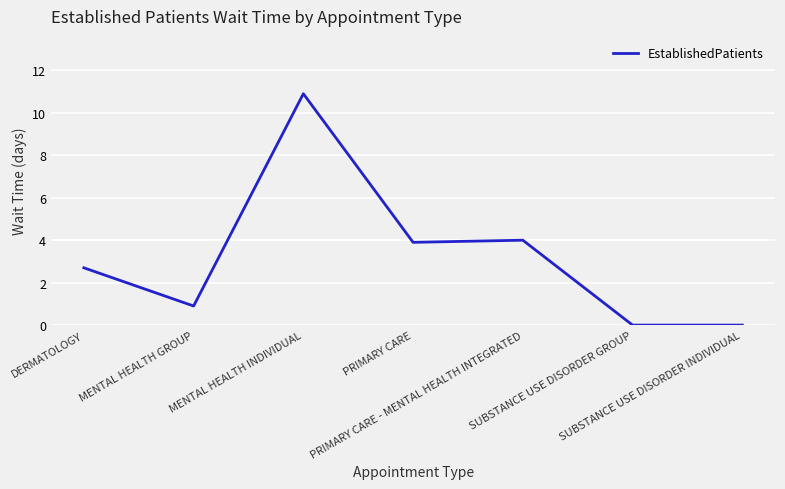

The chart shows a value of 5.6 at MENTAL HEALTH INDIVIDUAL. True or false?

False